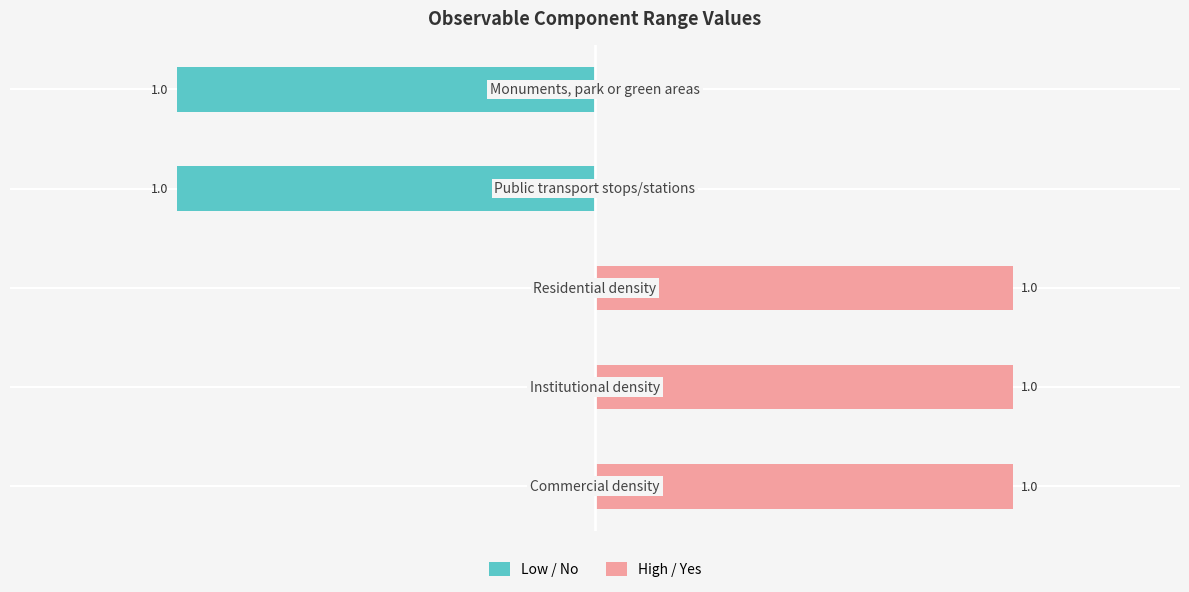

The High / Yes series shows 1 at 0. True or false?

False